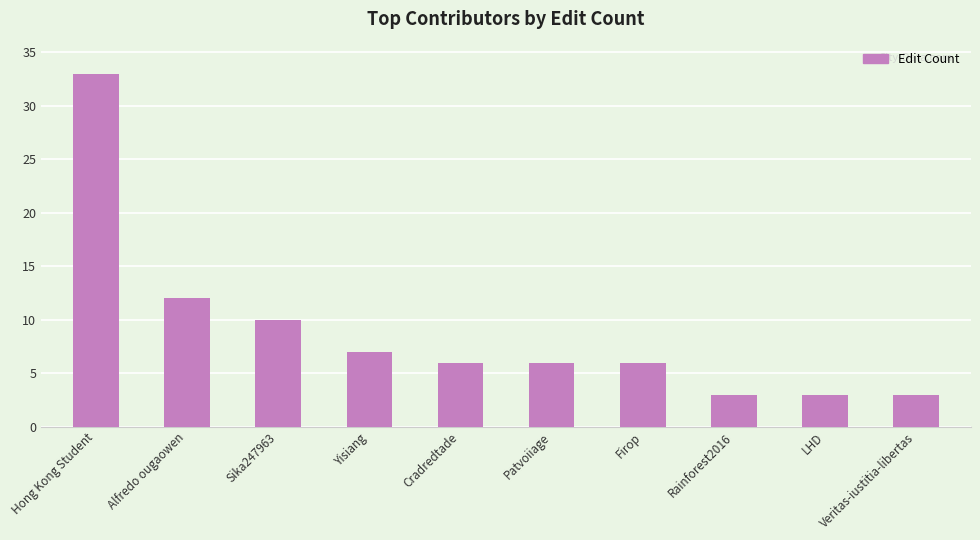

What is the maximum value shown in the chart?

33